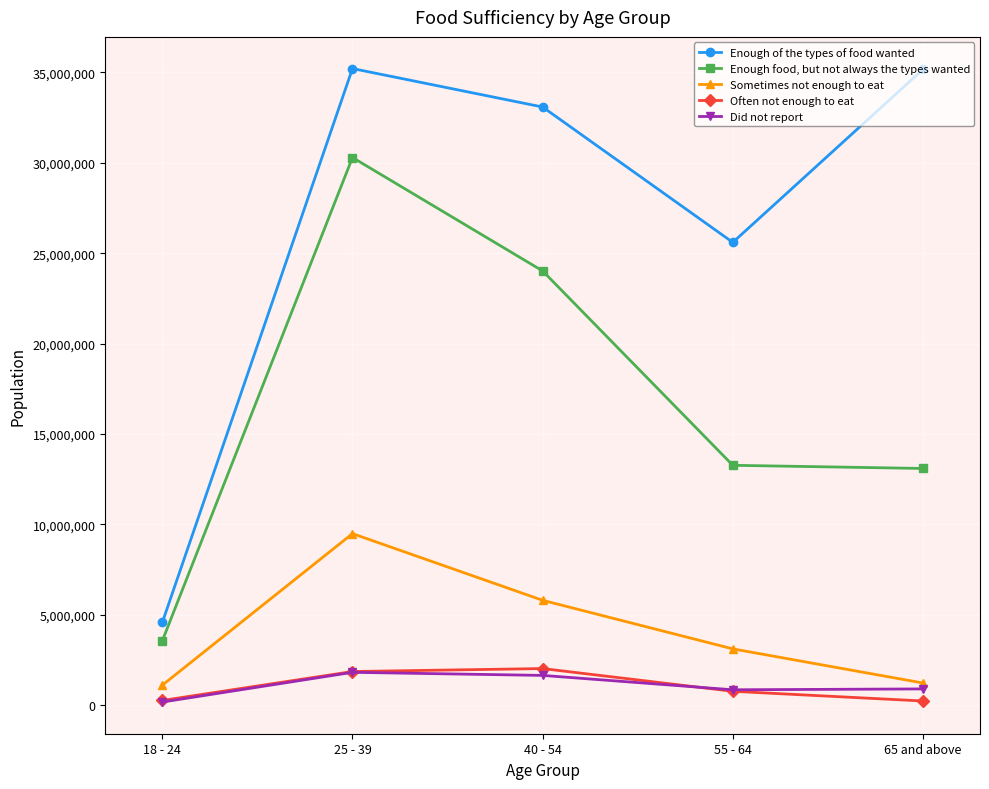

Which series has the largest total across all categories?

Enough of the types of food wanted